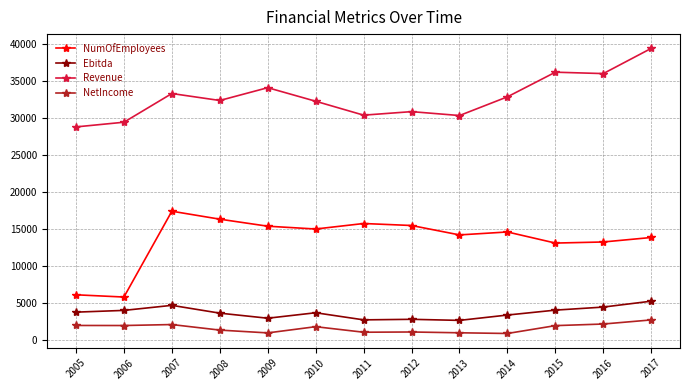

Where is the first local maximum for Ebitda?

2007